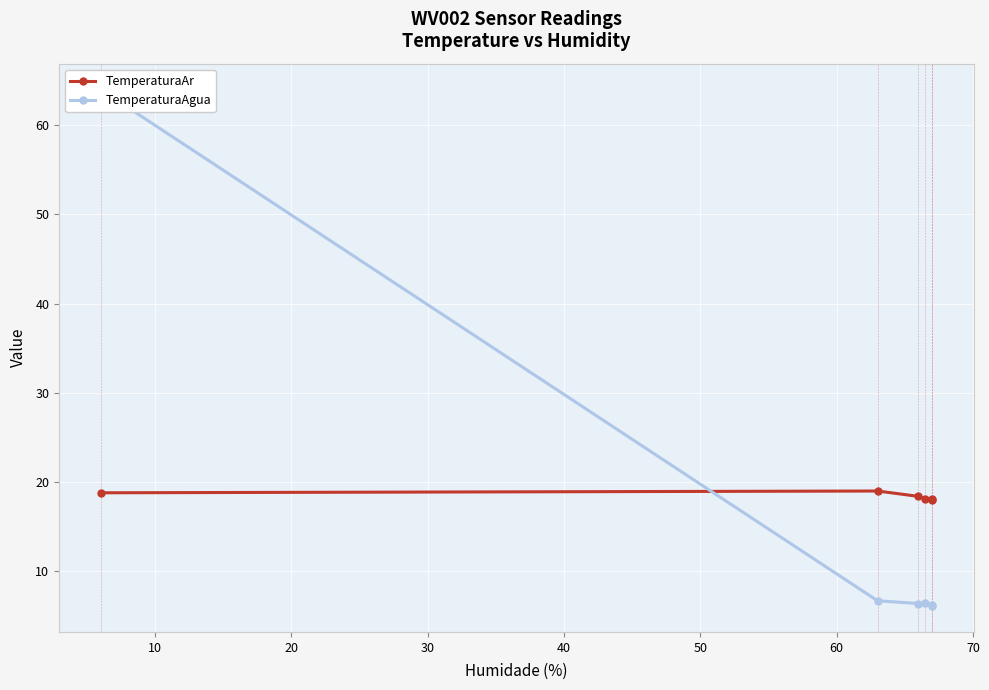

What is the maximum value shown in the chart?

64.0